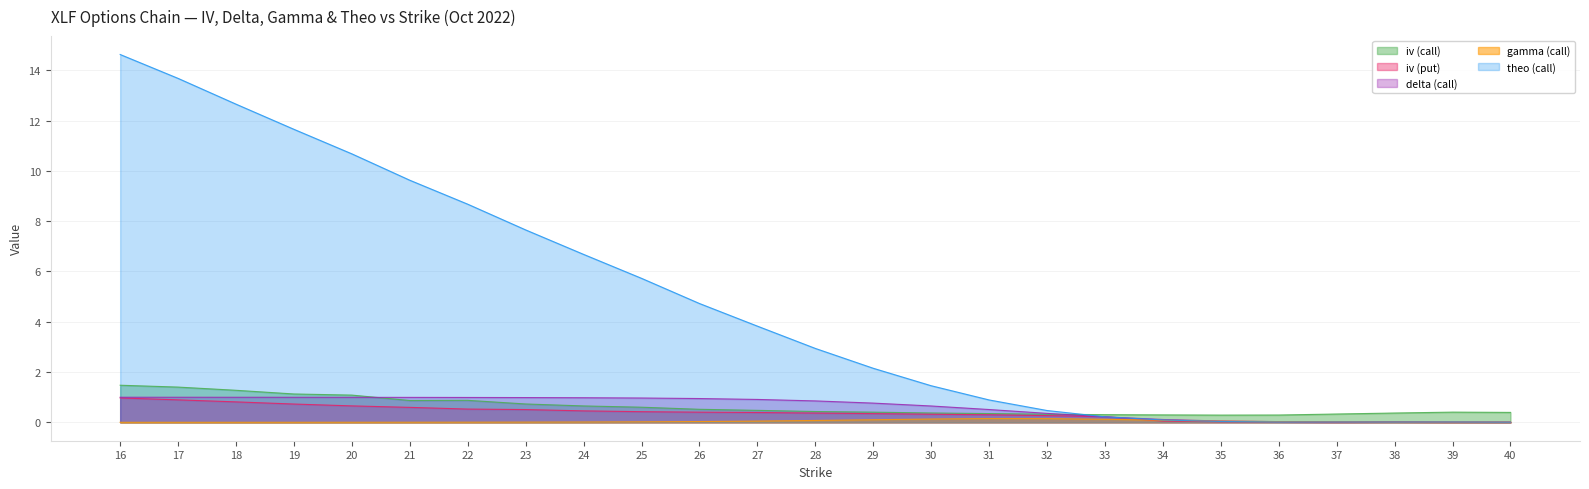

How many series are shown in this chart?

5